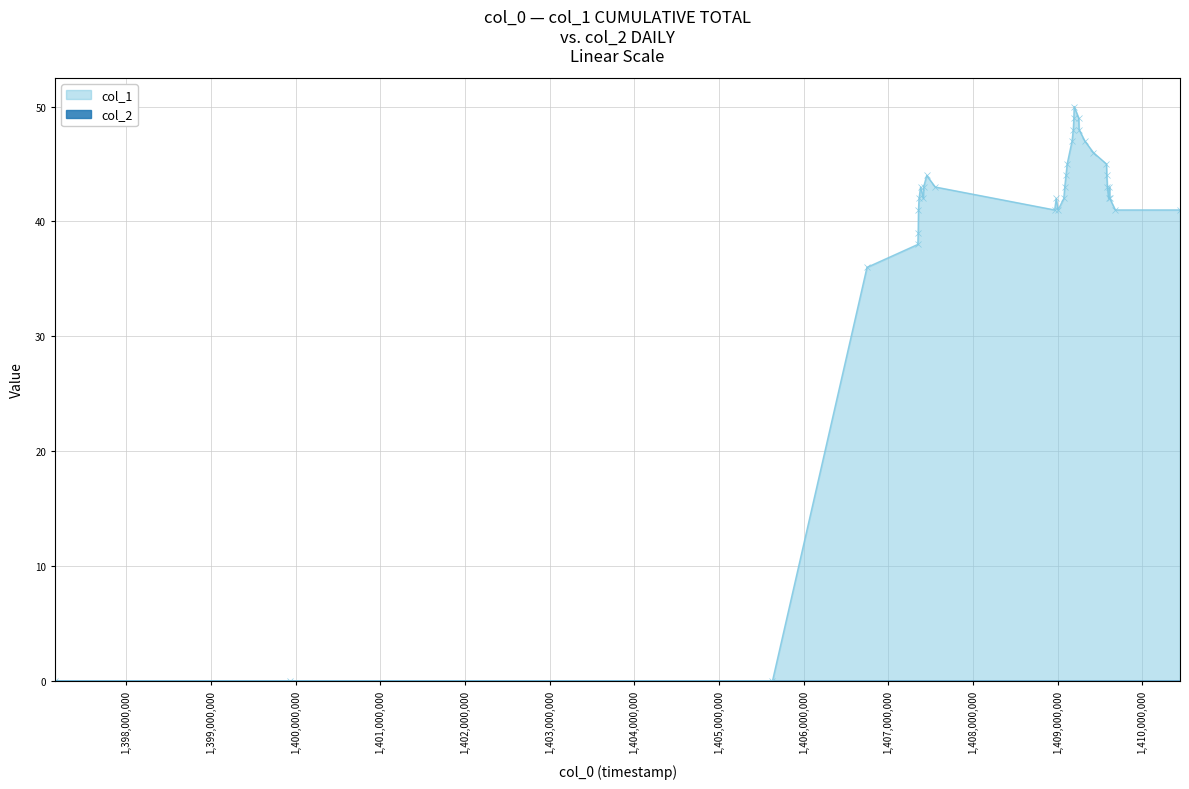

Count the number of values greater than 43.

13